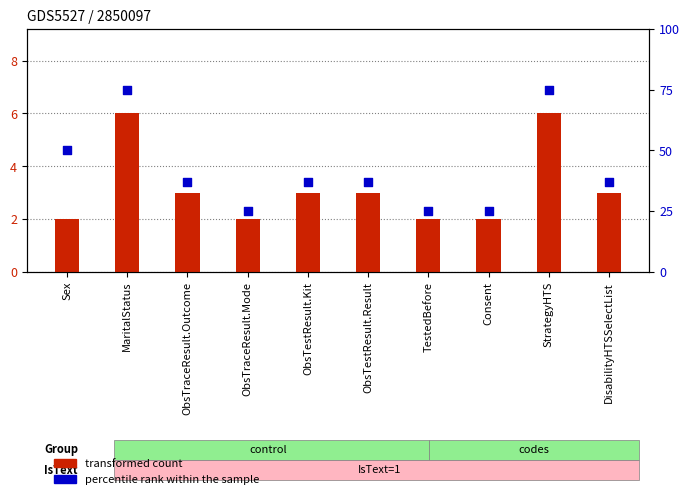

Which series reaches the minimum Y coordinate?

transformed count